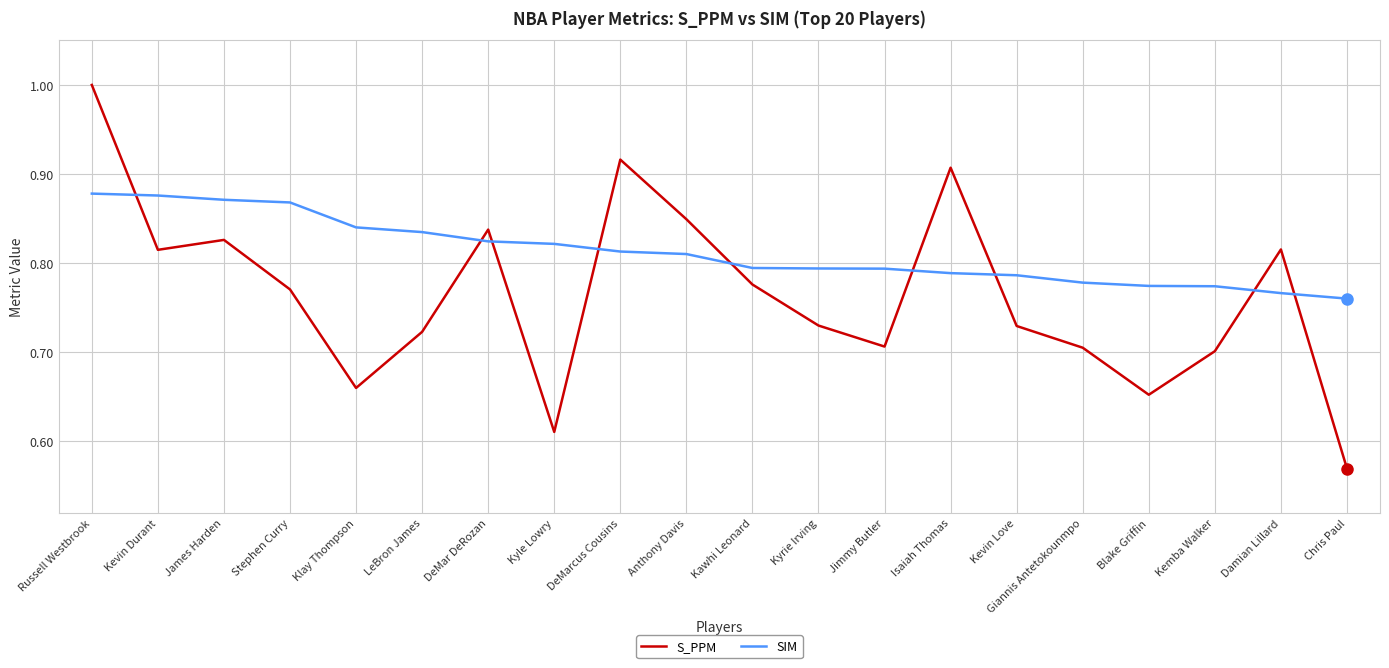

How many intersections are there between S_PPM and SIM?

9